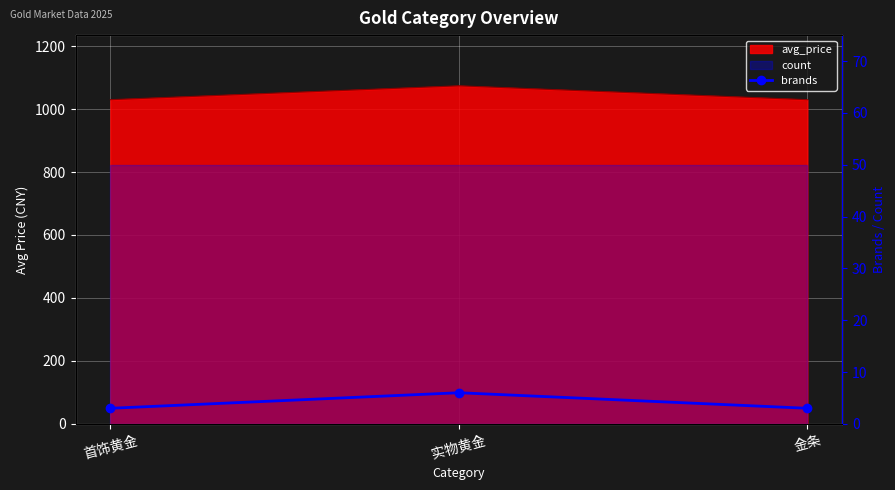

List the labels in order of value, largest first.

实物黄金, 首饰黄金, 金条